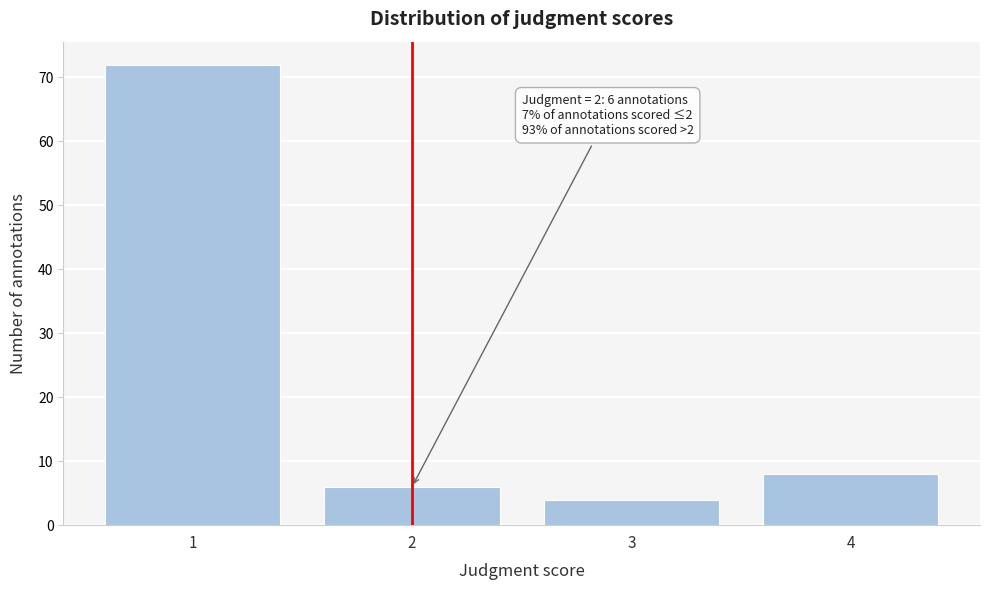

Reading left to right, extract all data points from this chart.

72	6	4	8